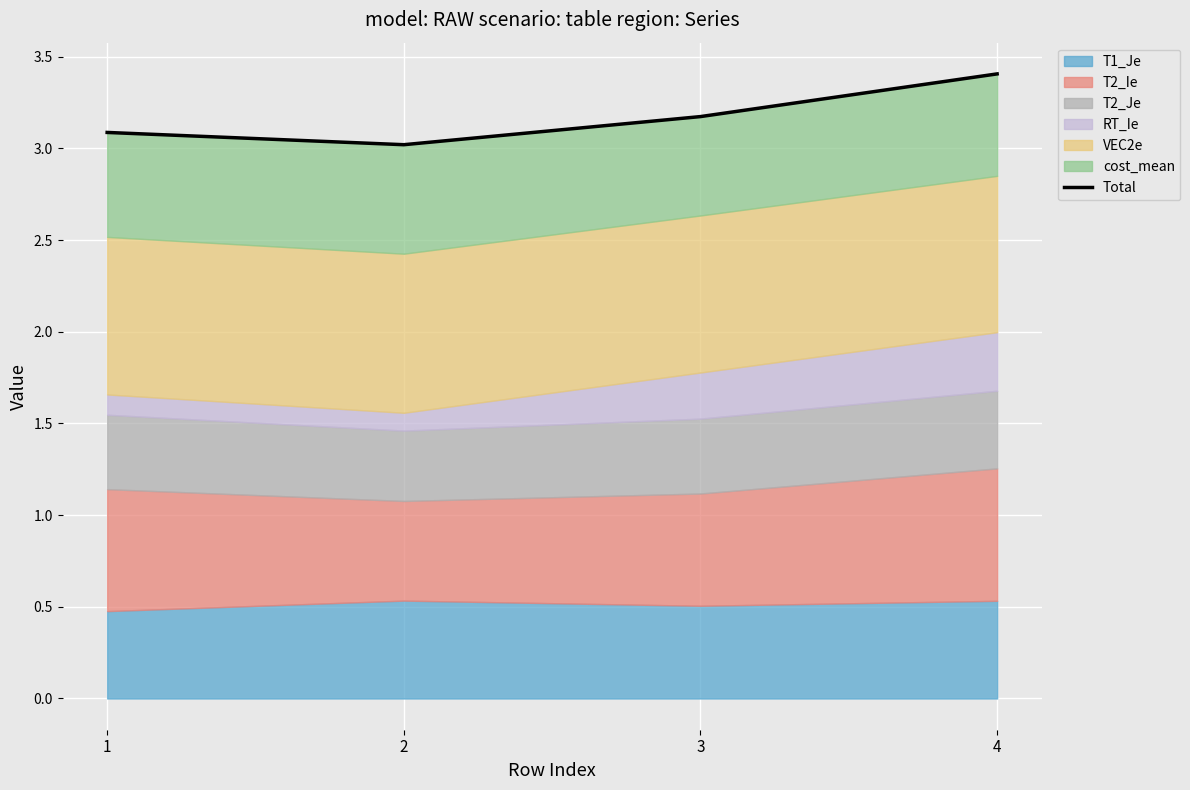

Reading right to left, list all the values displayed in this chart.

4=3.4	3=3.2	2=3.0	1=3.1